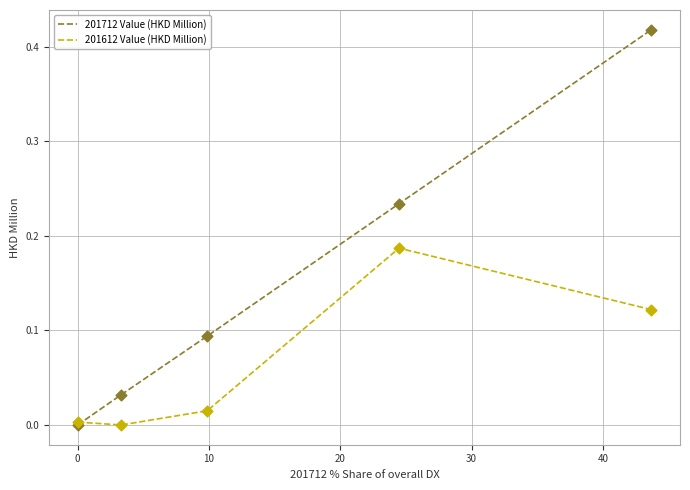

What are all the series names shown in the legend?

201712 Value (HKD Million), 201612 Value (HKD Million)